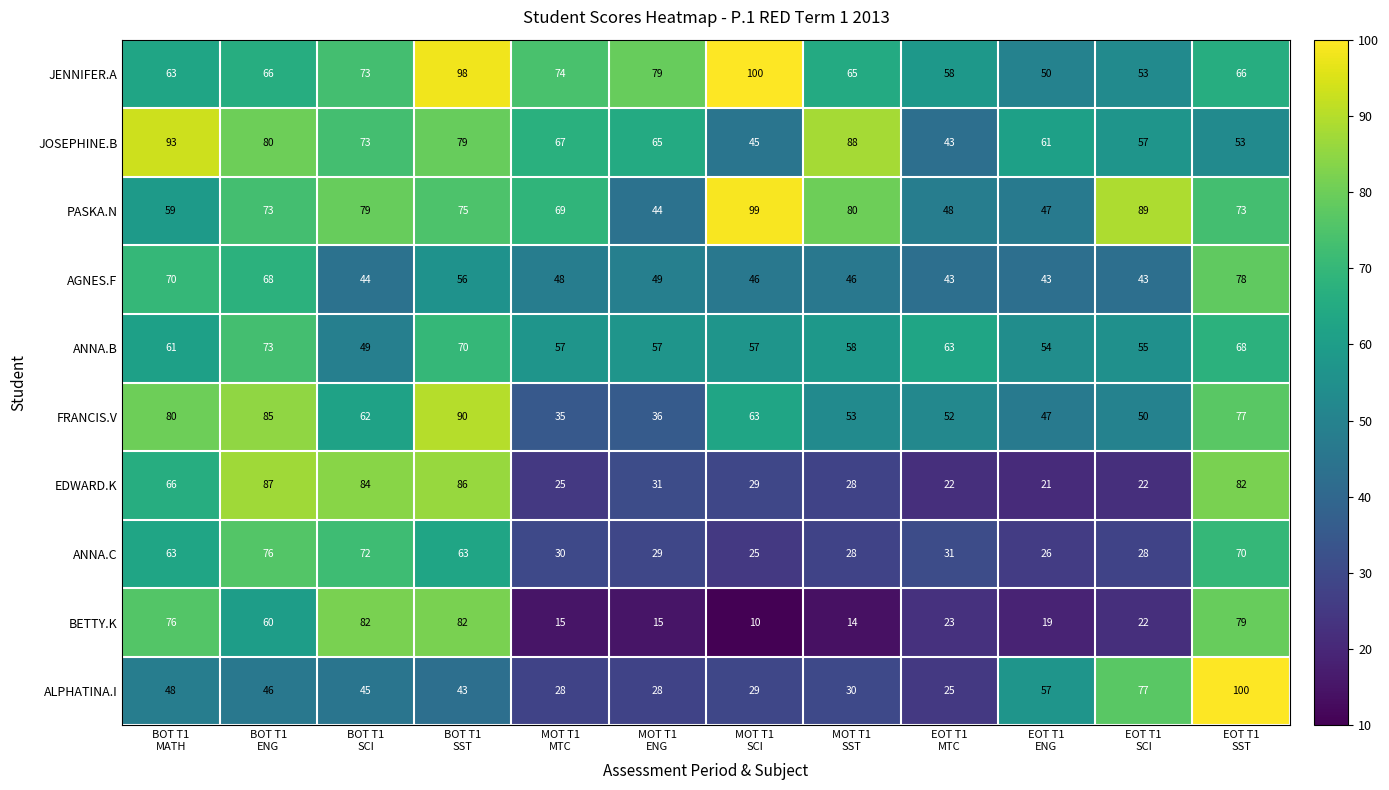

What is the lowest value of the PASKA.N series?

44